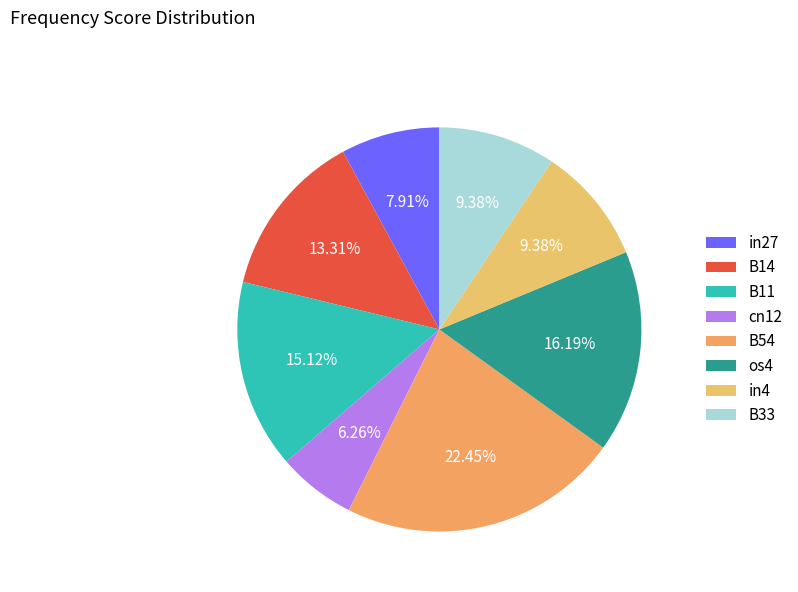

Does os4 account for over 50% of the chart?

No